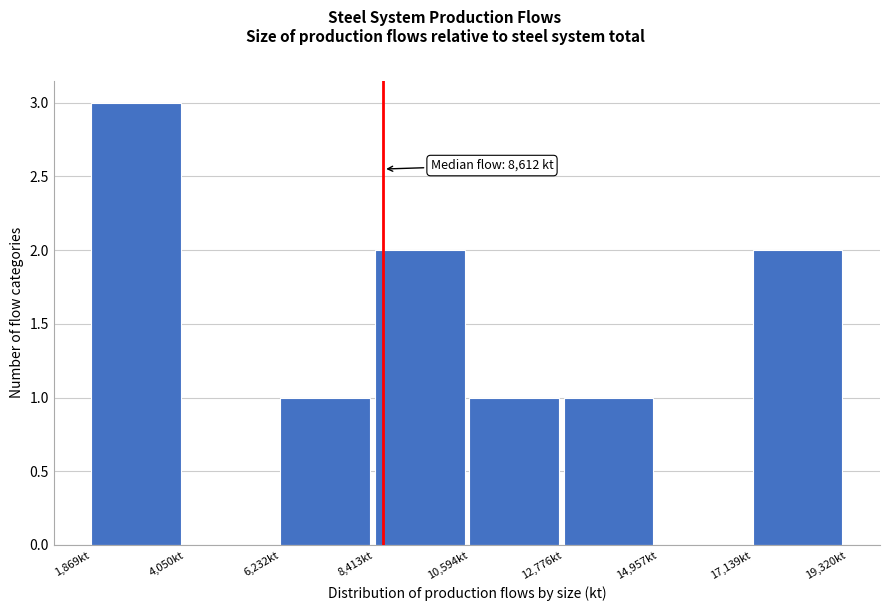

Over which range of the x-axis is the bar tallest?

2000 to 4000